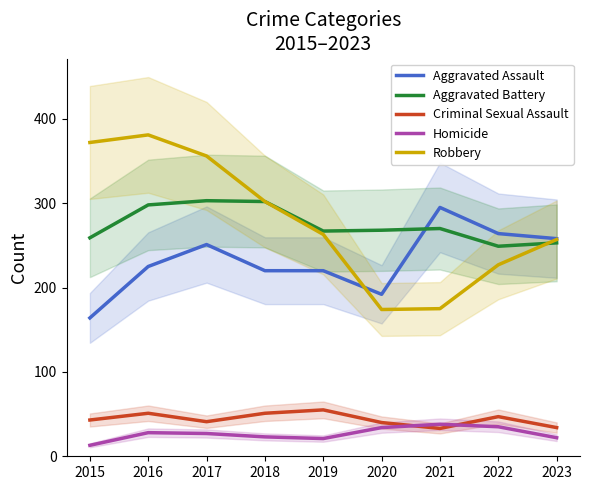

At which label does Aggravated Battery reach its peak?

2017